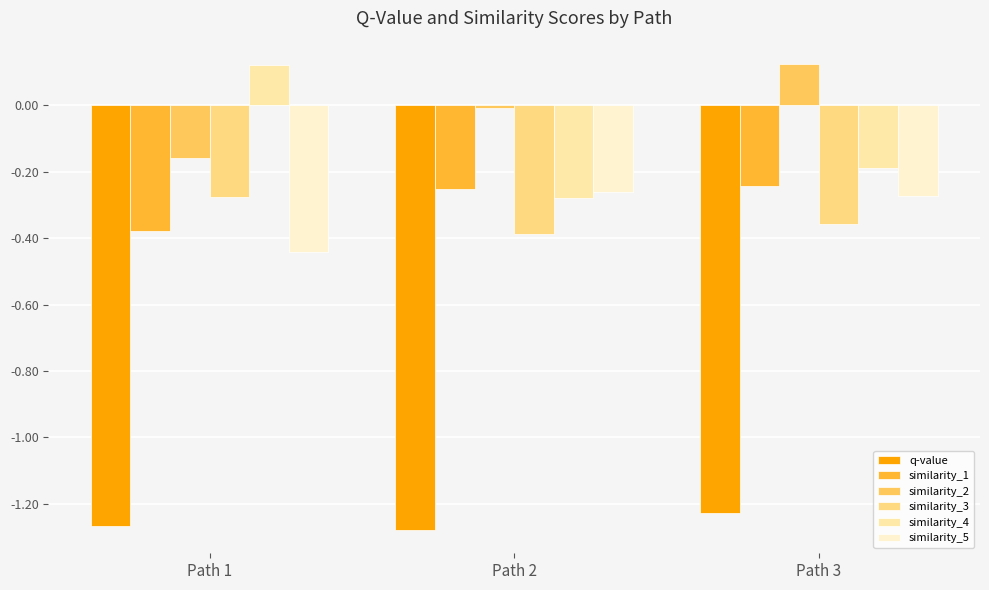

At which label does similarity_2 reach its peak?

Path 3